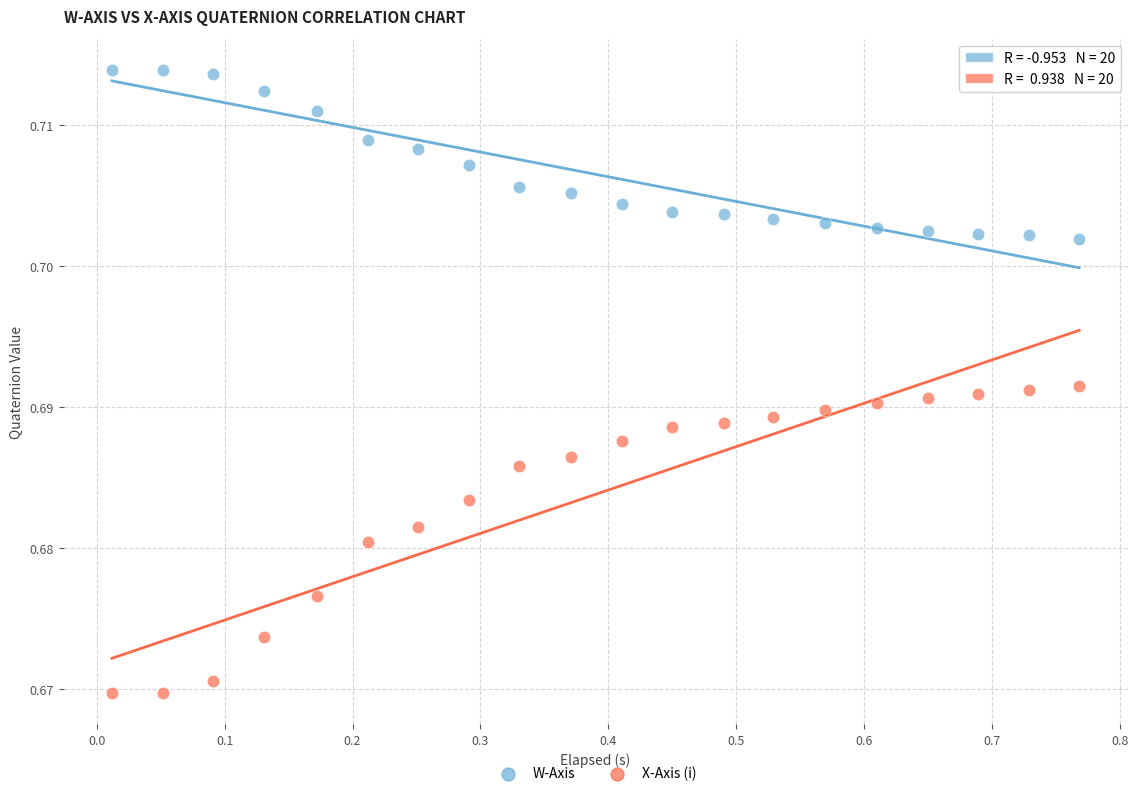

Across all data points, what is the range of X values (max minus min)?

0.8